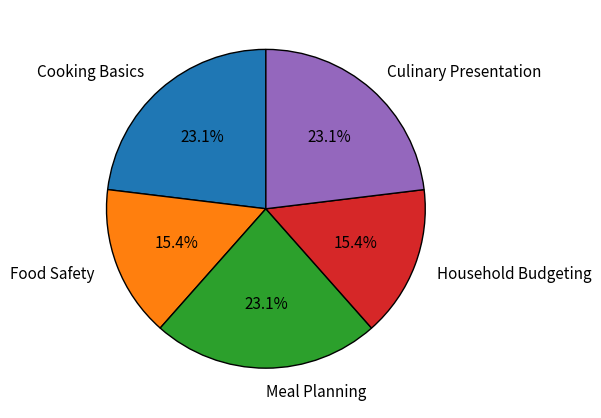

What portion of the pie excludes Culinary Presentation?

76.9%